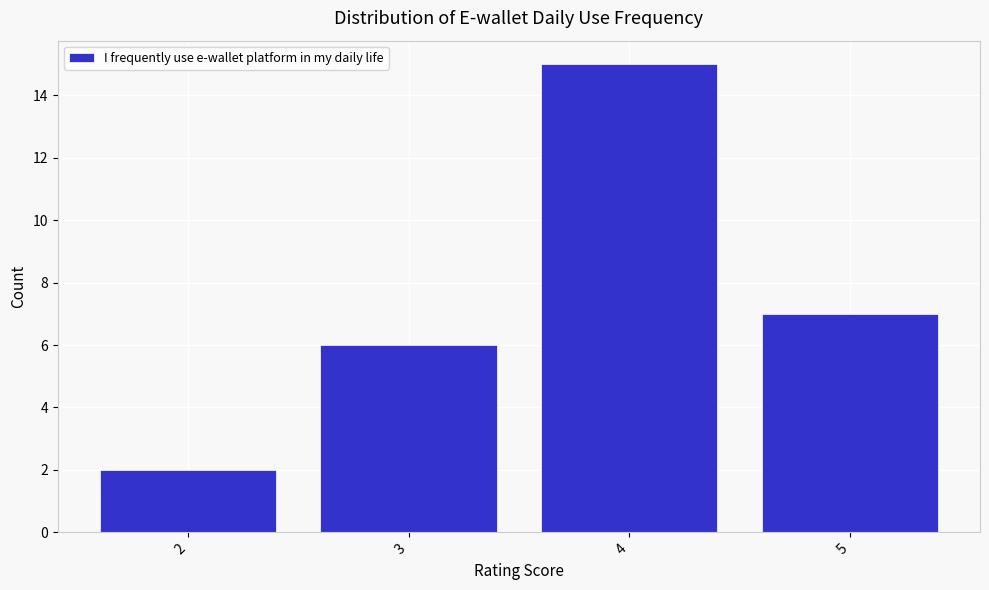

Reading left to right, transcribe this chart: for each bar, give the range it covers on the x-axis and its height. The values are not printed on the chart, so give them approximately, as read against the axis.

1.5 to 2.5: 2
2.5 to 3.5: 6
3.5 to 4.5: 15
4.5 to 5.5: 7